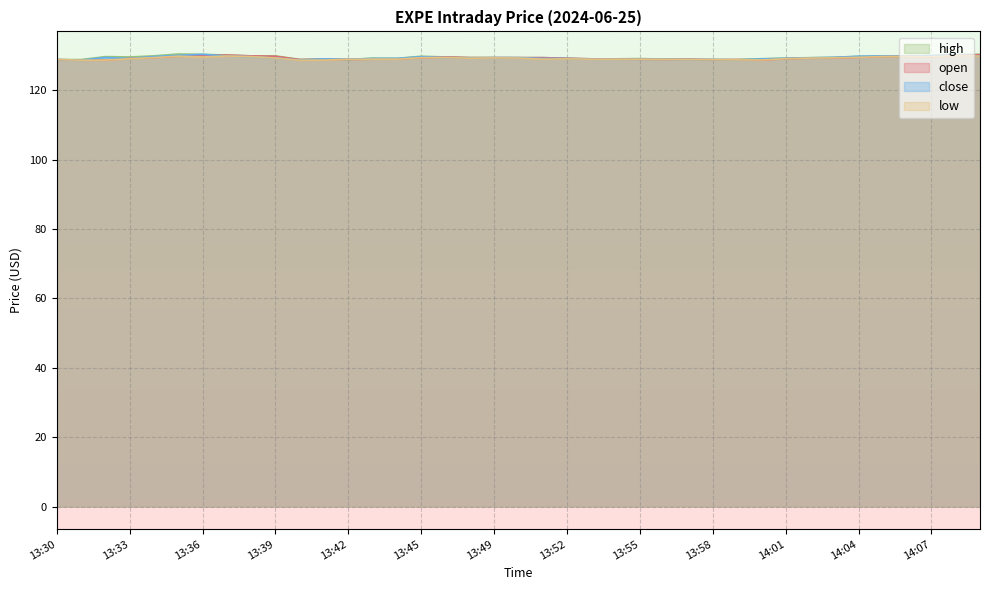

Which series has the largest total across all categories?

high